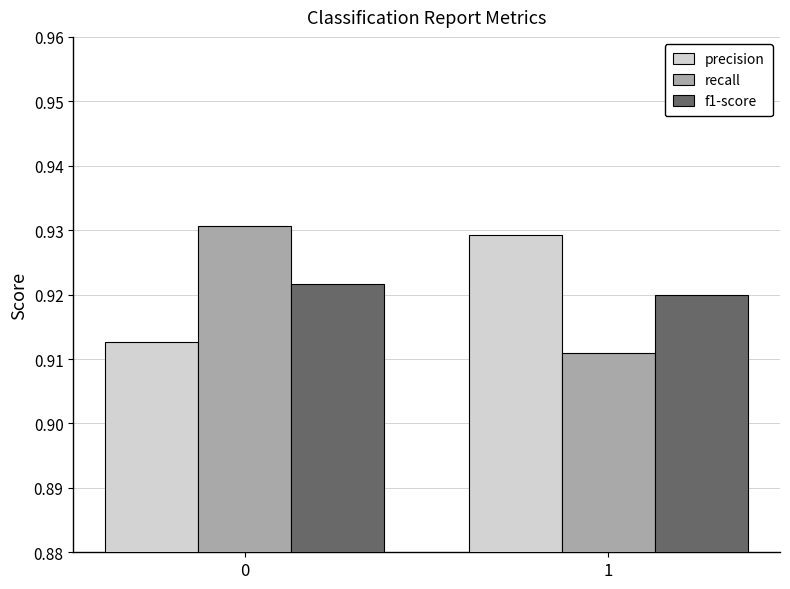

The value of recall at 1 is 1.6. True or false?

False